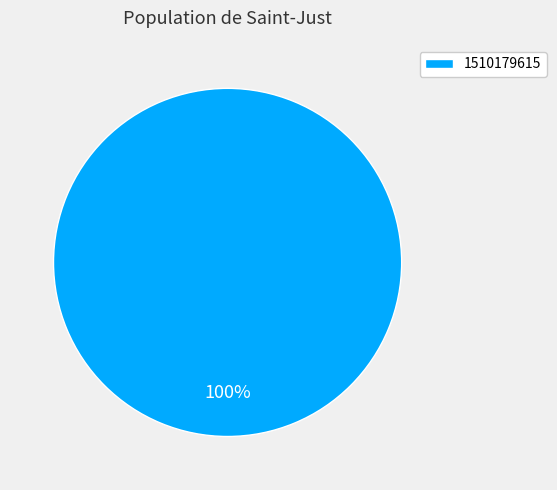

Rank the categories by value from lowest to highest.

1510179615